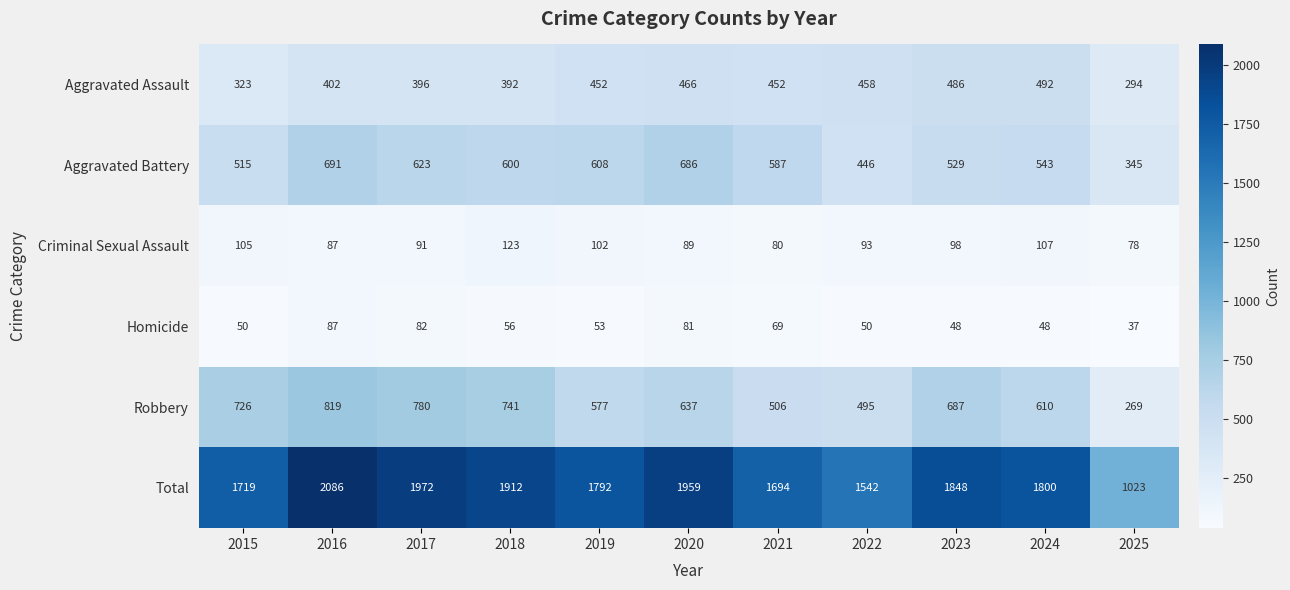

Which series changed the most between 2022 and 2024?

Total